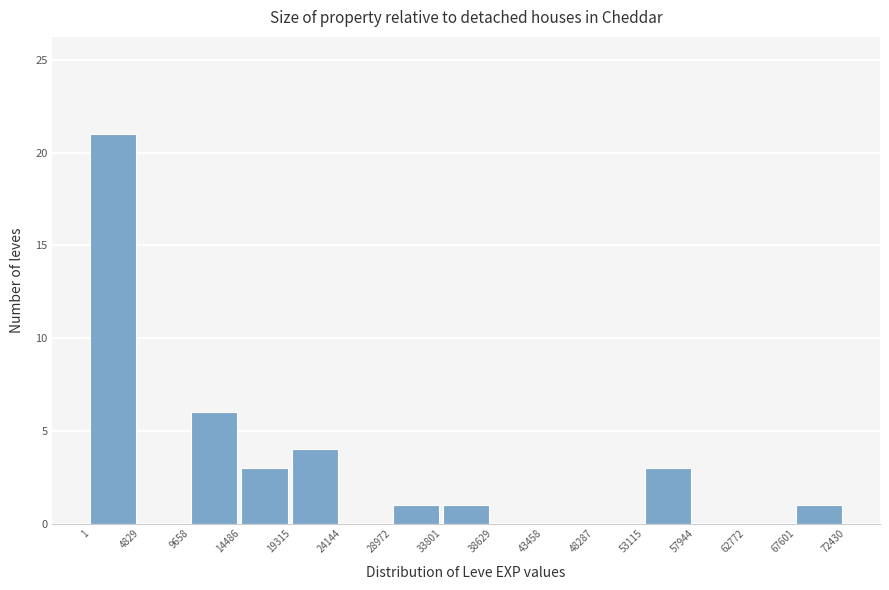

Reading left to right, list every bar in this chart as the range it spans on the x-axis followed by its height. The values are not printed on the chart, so give them approximately, as read against the axis.

1 to 4829: 21
4829 to 9658: 0
9658 to 14486: 6
14486 to 19315: 3
19315 to 24144: 4
24144 to 28972: 0
28972 to 33801: 1
33801 to 38629: 1
38629 to 43458: 0
43458 to 48287: 0
48287 to 53115: 0
53115 to 57944: 3
57944 to 62772: 0
62772 to 67601: 0
67601 to 72430: 1